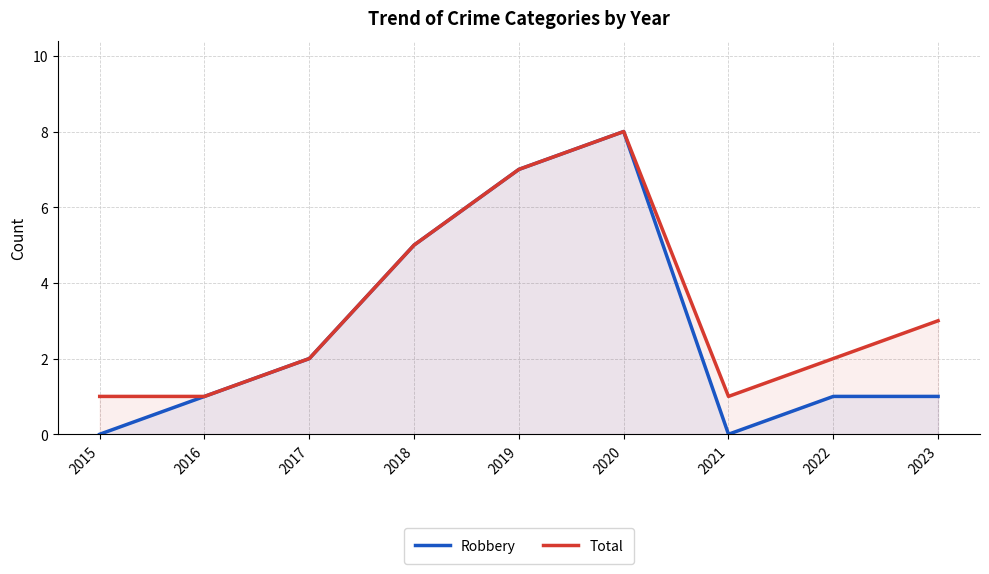

Is it true that Robbery equals 0 at 2015?

True